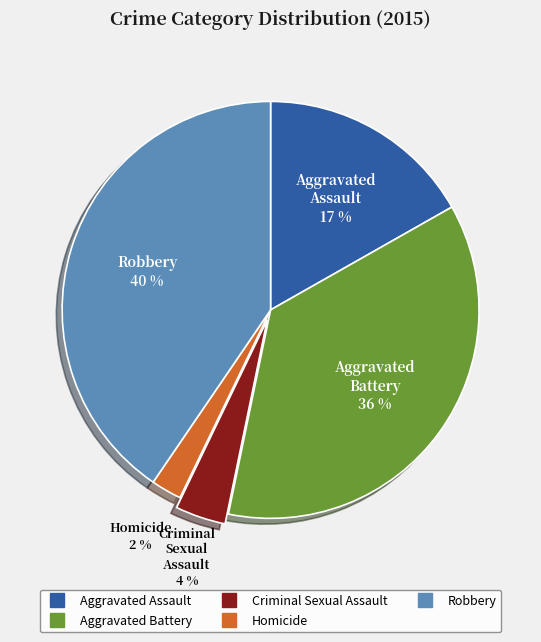

The Aggravated Assault slice represents 17% of the pie. True or false?

True